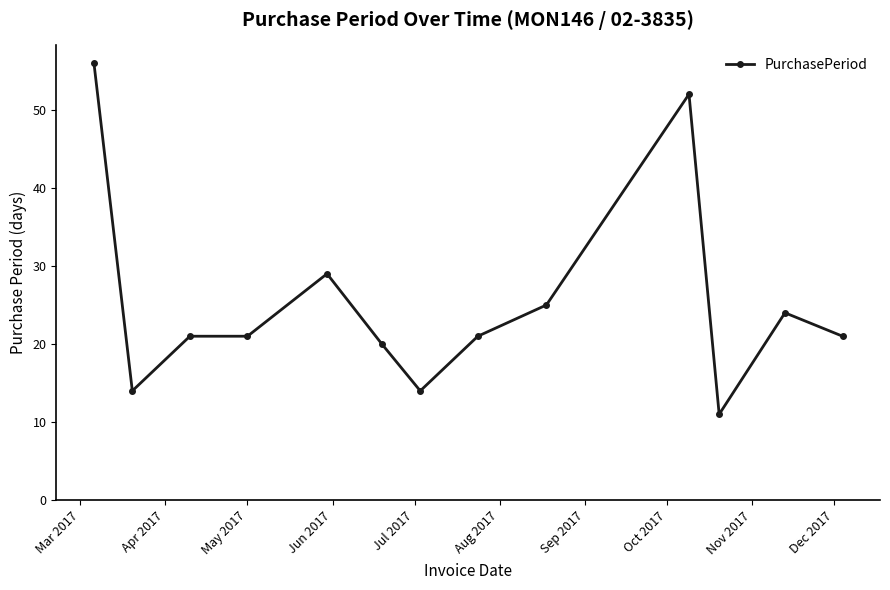

What is the sum of all values?

329